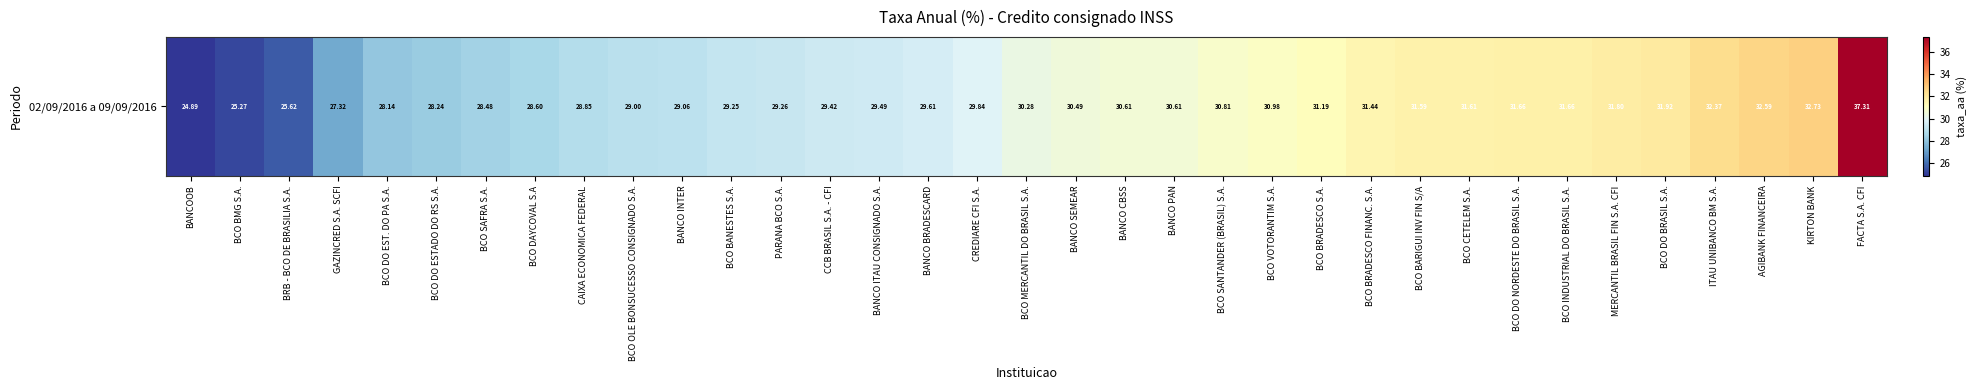

What is the greatest value displayed?

37.3